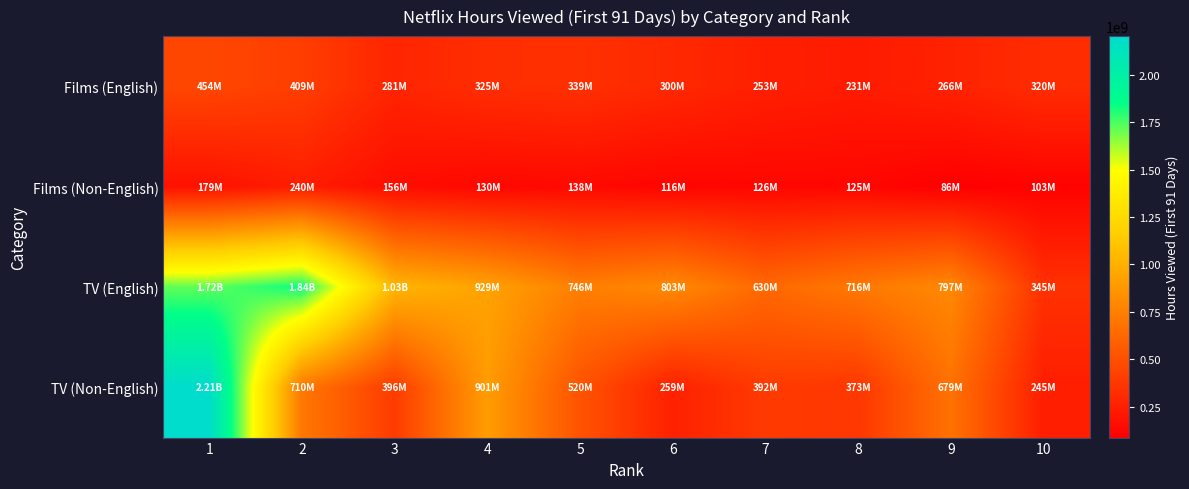

What is the difference between the highest and lowest values at 4?

799600000